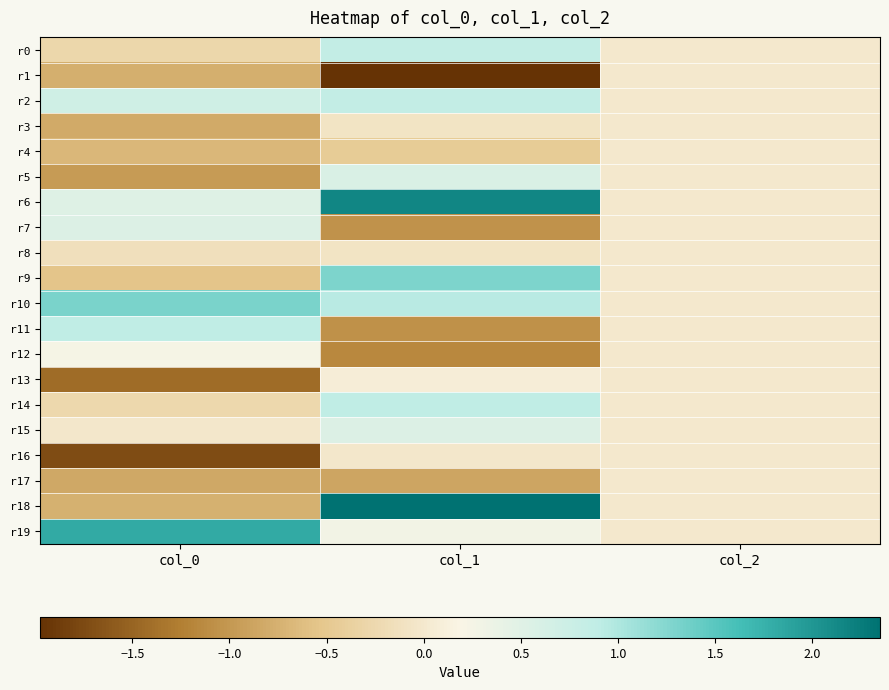

Reading left to right, list all the values displayed in this chart.

r0: col_0=-0.3	col_1=0.9	col_2=0.0
r1: col_0=-0.8	col_1=-2.0	col_2=0.0
r2: col_0=0.7	col_1=0.9	col_2=0.0
r3: col_0=-0.8	col_1=-0.1	col_2=0.0
r4: col_0=-0.7	col_1=-0.4	col_2=0.0
r5: col_0=-1.0	col_1=0.6	col_2=0.0
r6: col_0=0.5	col_1=2.2	col_2=0.0
r7: col_0=0.5	col_1=-1.1	col_2=0.0
r8: col_0=-0.1	col_1=-0.1	col_2=0.0
r9: col_0=-0.6	col_1=1.3	col_2=0.0
r10: col_0=1.3	col_1=0.9	col_2=0.0
r11: col_0=0.9	col_1=-1.1	col_2=0.0
r12: col_0=0.2	col_1=-1.2	col_2=0.0
r13: col_0=-1.4	col_1=0.1	col_2=0.0
r14: col_0=-0.3	col_1=0.9	col_2=0.0
r15: col_0=-0.0	col_1=0.6	col_2=0.0
r16: col_0=-1.7	col_1=-0.0	col_2=0.0
r17: col_0=-0.8	col_1=-0.9	col_2=0.0
r18: col_0=-0.8	col_1=2.3	col_2=0.0
r19: col_0=1.8	col_1=0.3	col_2=0.0